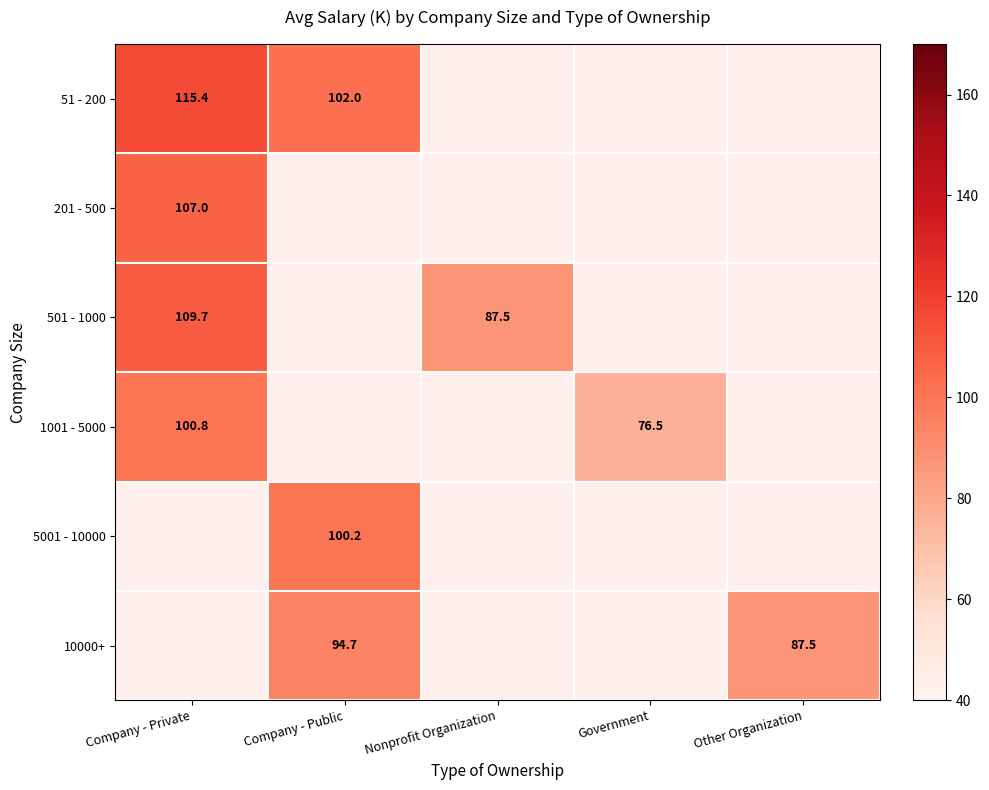

At which category does the chart reach its minimum across all series?

Government